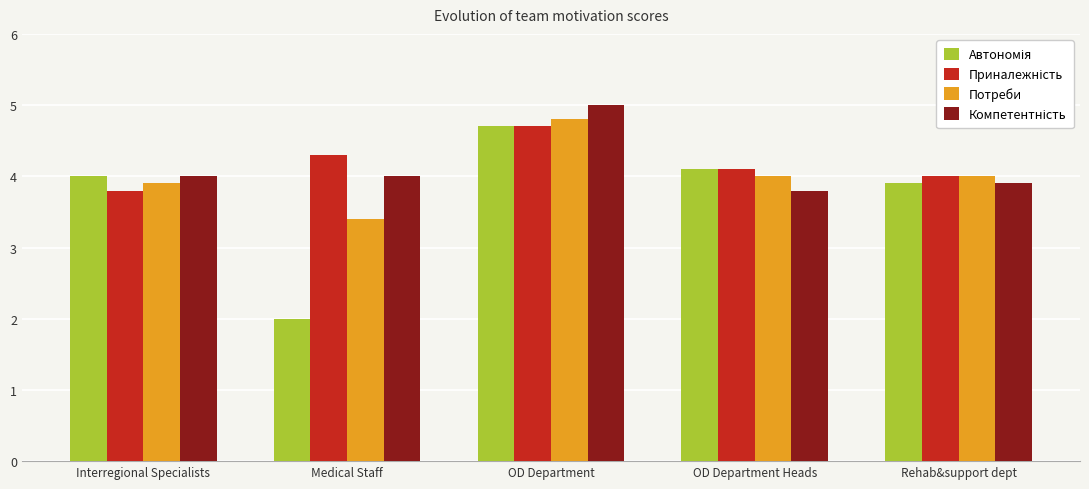

What is the difference between the second highest and second lowest values in the Потреби series?

0.1